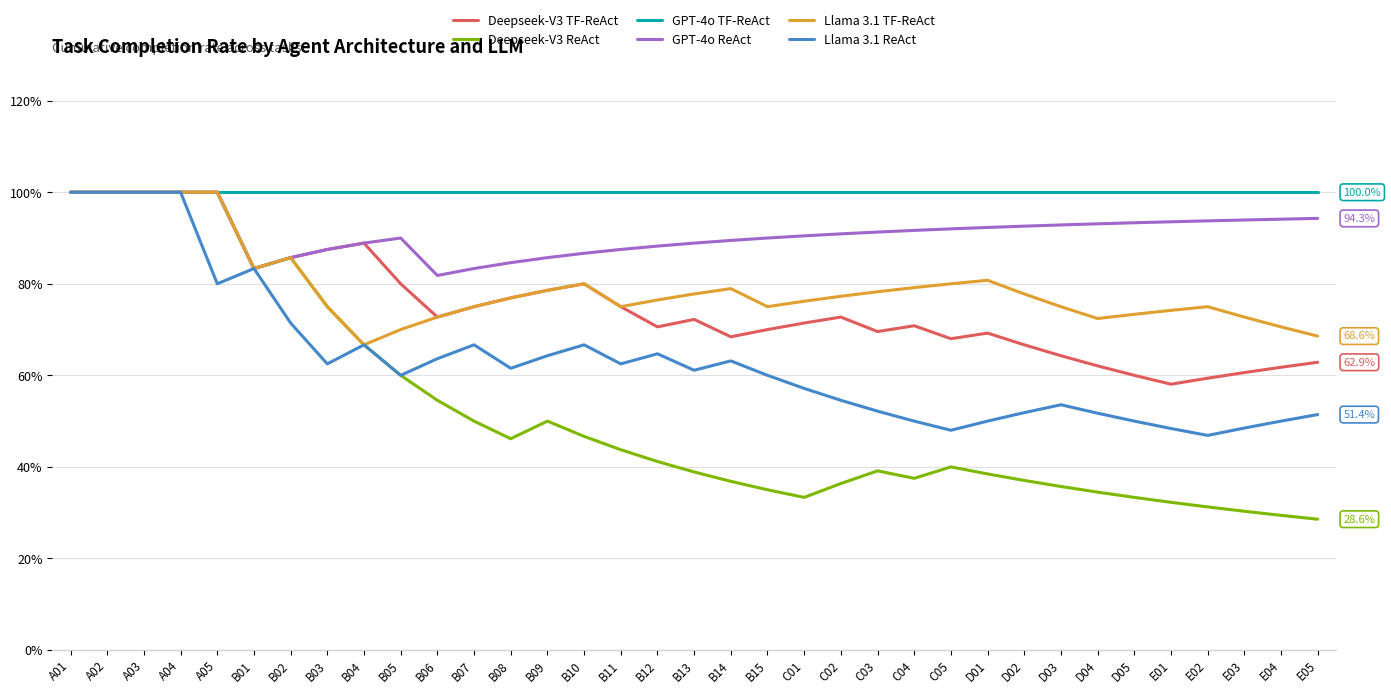

Which has a higher value, B02 or B07?

B02